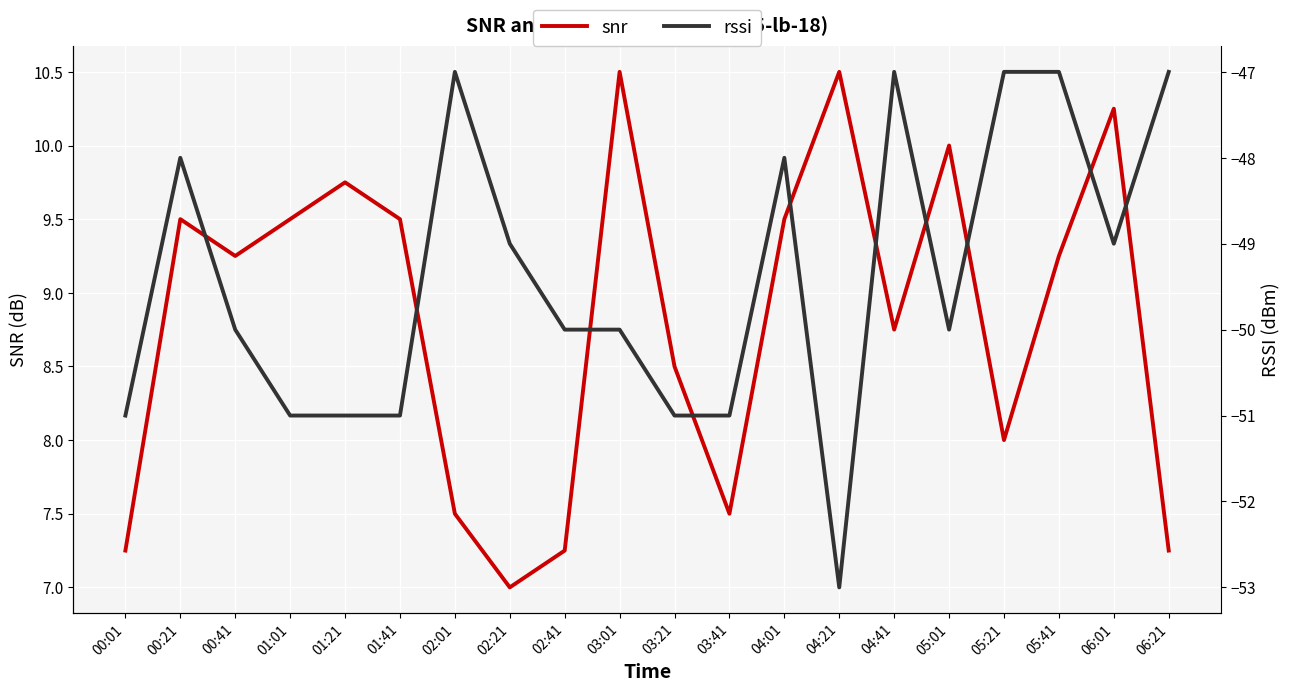

What is the label of the 3rd point from the left?

00:41